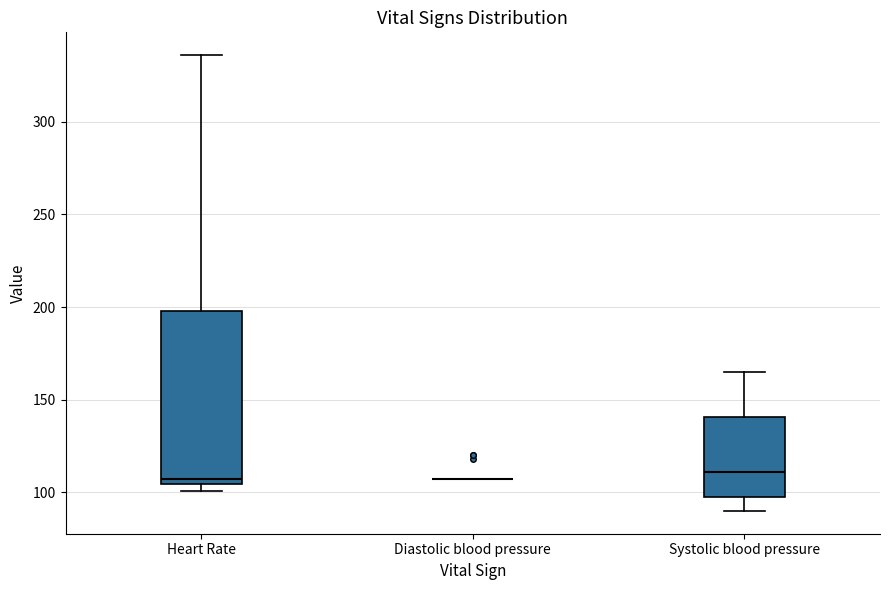

Where is the lower edge of the box for Heart Rate on the y-axis? The values are not printed on the chart, so give them approximately, as read against the axis.

105